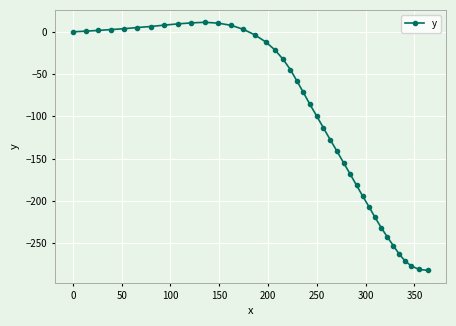

What is the value of the 19th point from the left?

-44.7